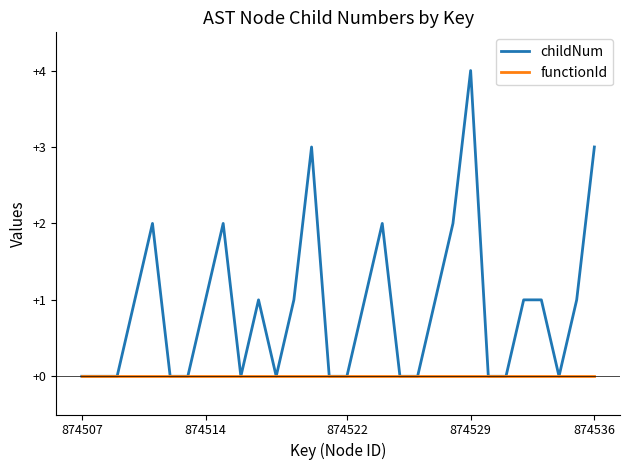

Rank the series by their maximum value, from highest to lowest.

childNum, functionId